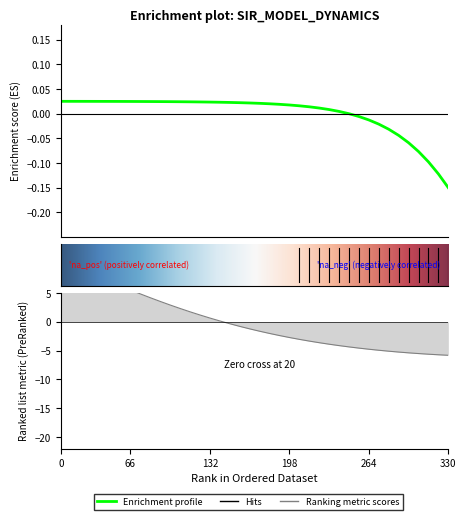

How many values in S are above zero?

30